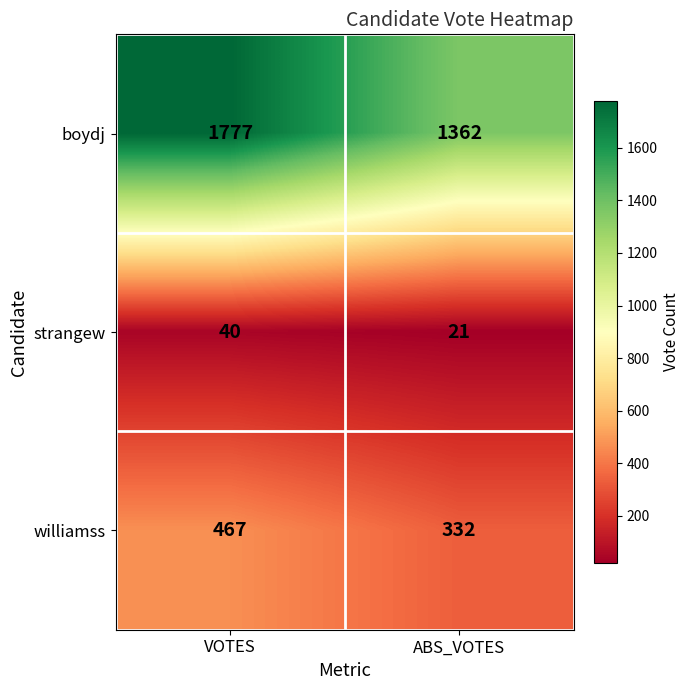

What is the maximum value for boydj?

1777